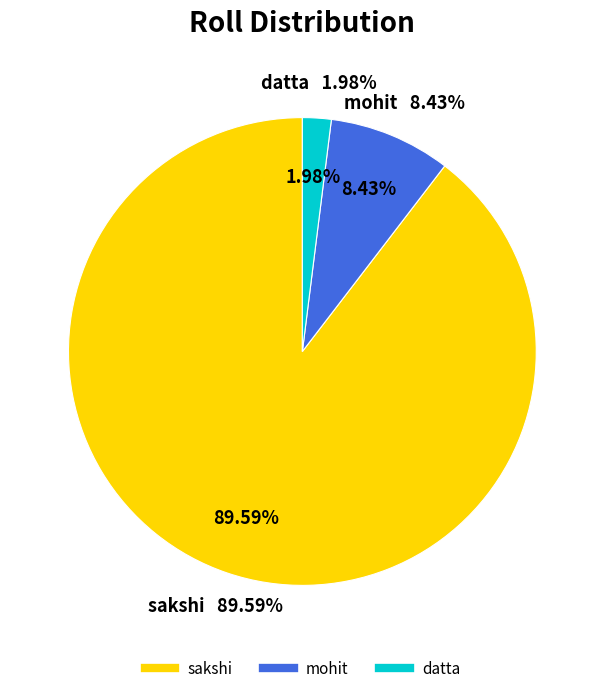

What is the smallest slice in the pie chart?

datta